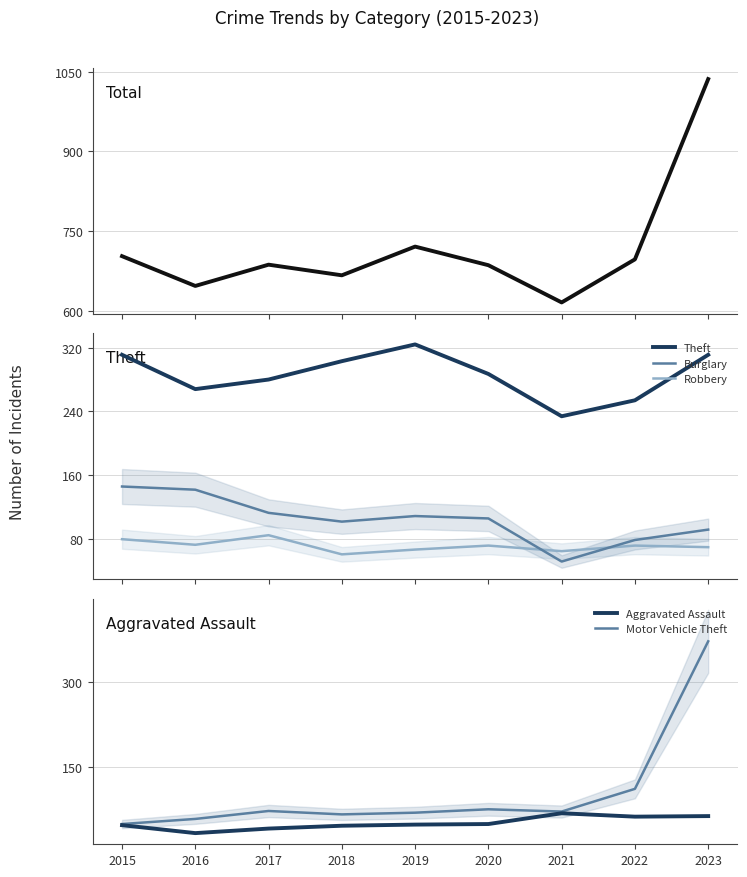

At which label does Total reach its peak?

2023